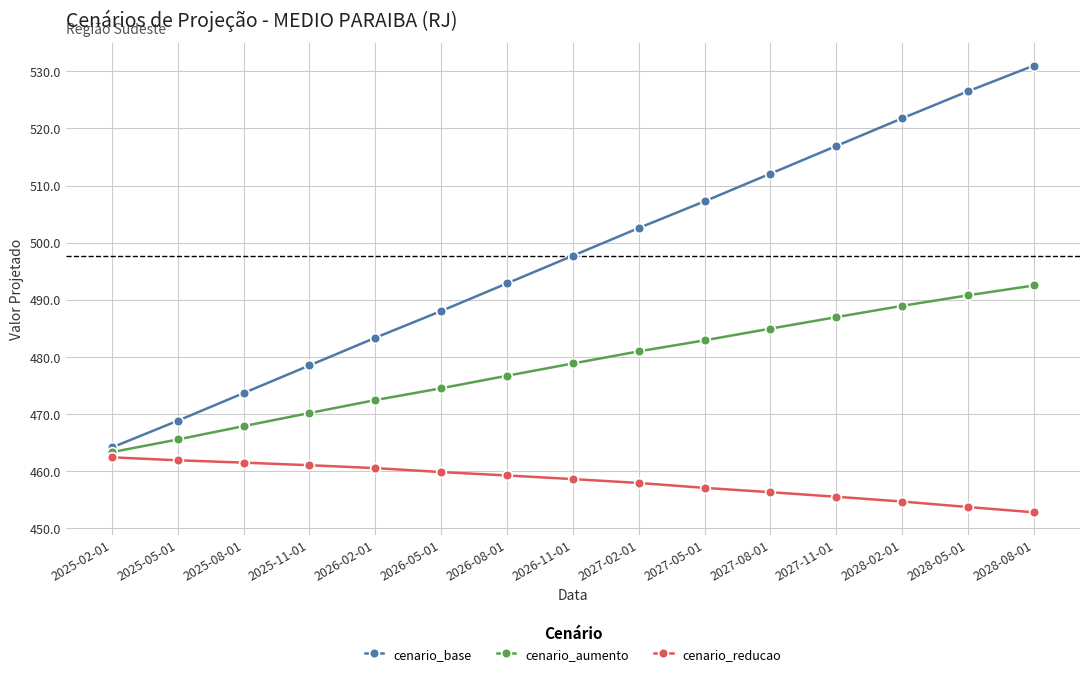

True or false: cenario_reducao and cenario_base cross at least once.

False